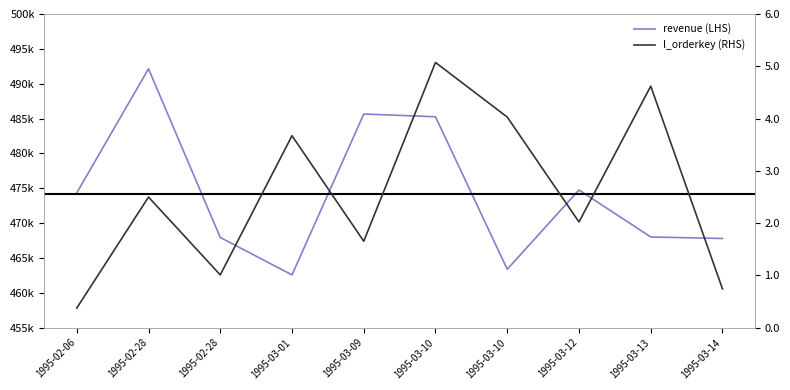

What is the total value across all series at 1995-02-28?

250231946.9